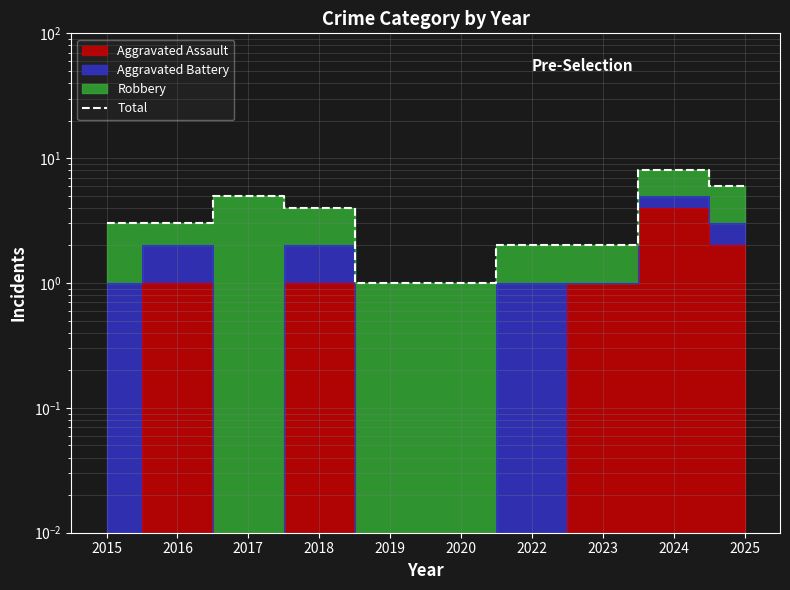

What is the difference between the values at 2018 and 2022?

2